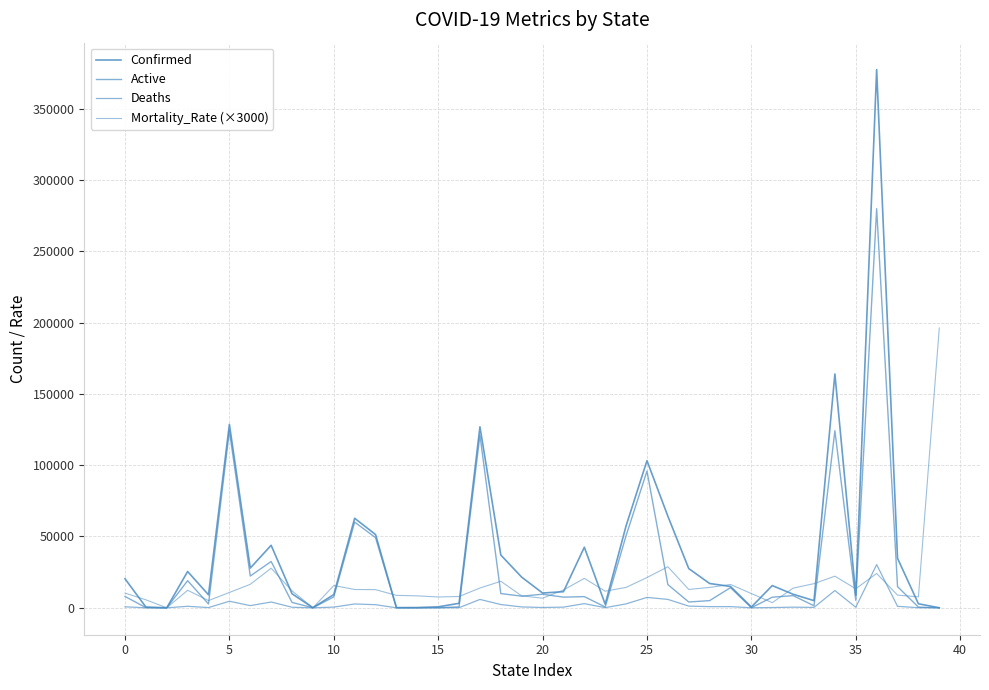

How many lines are shown in the chart?

4